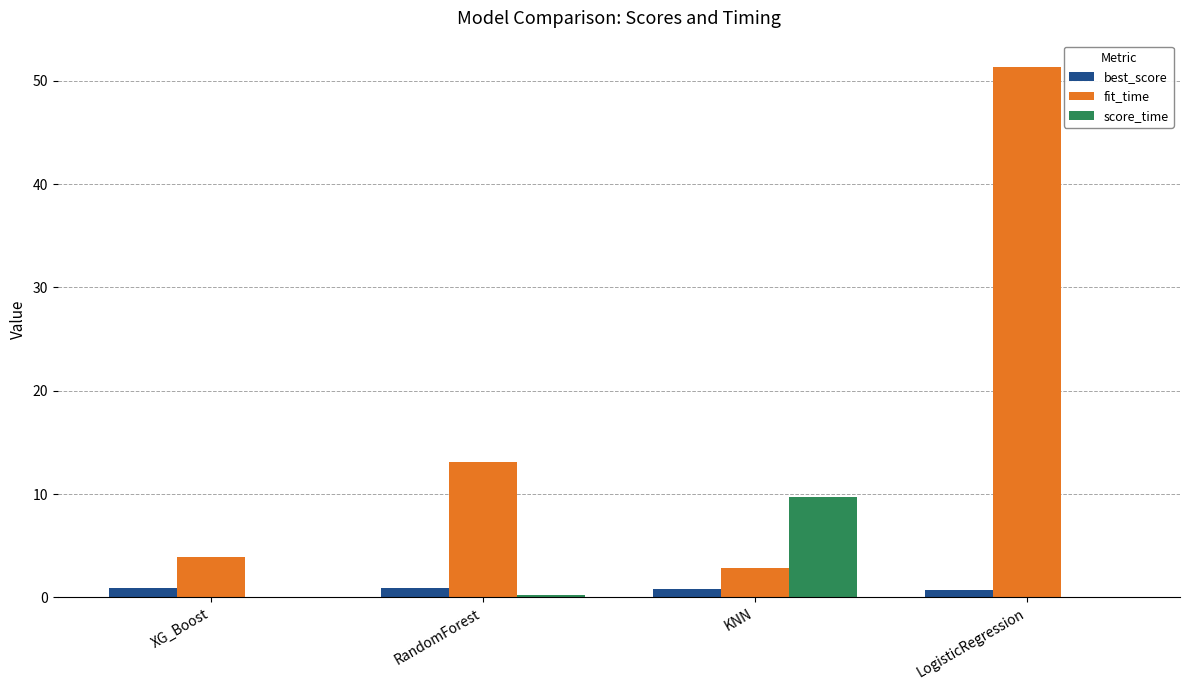

The value of score_time at KNN is 5.4. True or false?

False